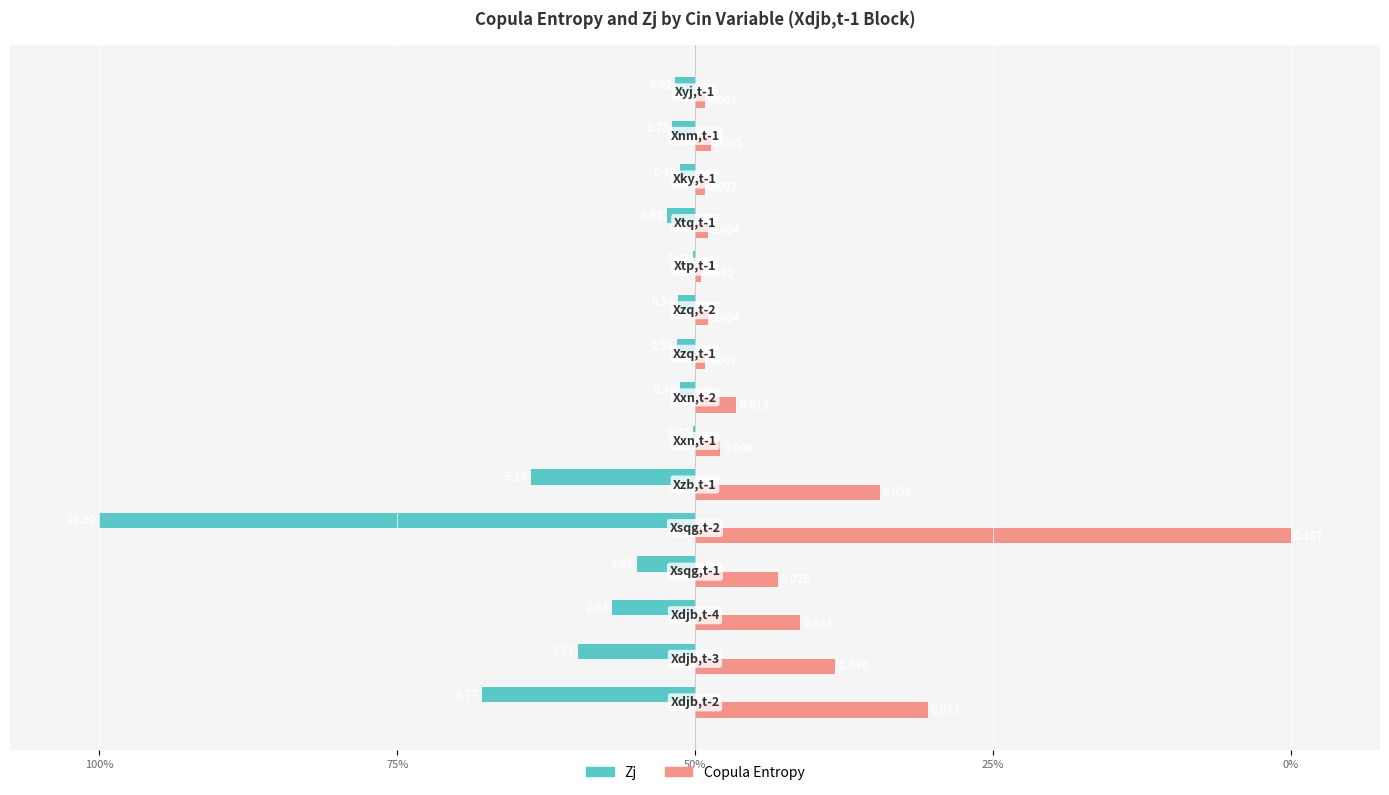

What are all the series names shown in the legend?

Zj, Copula Entropy